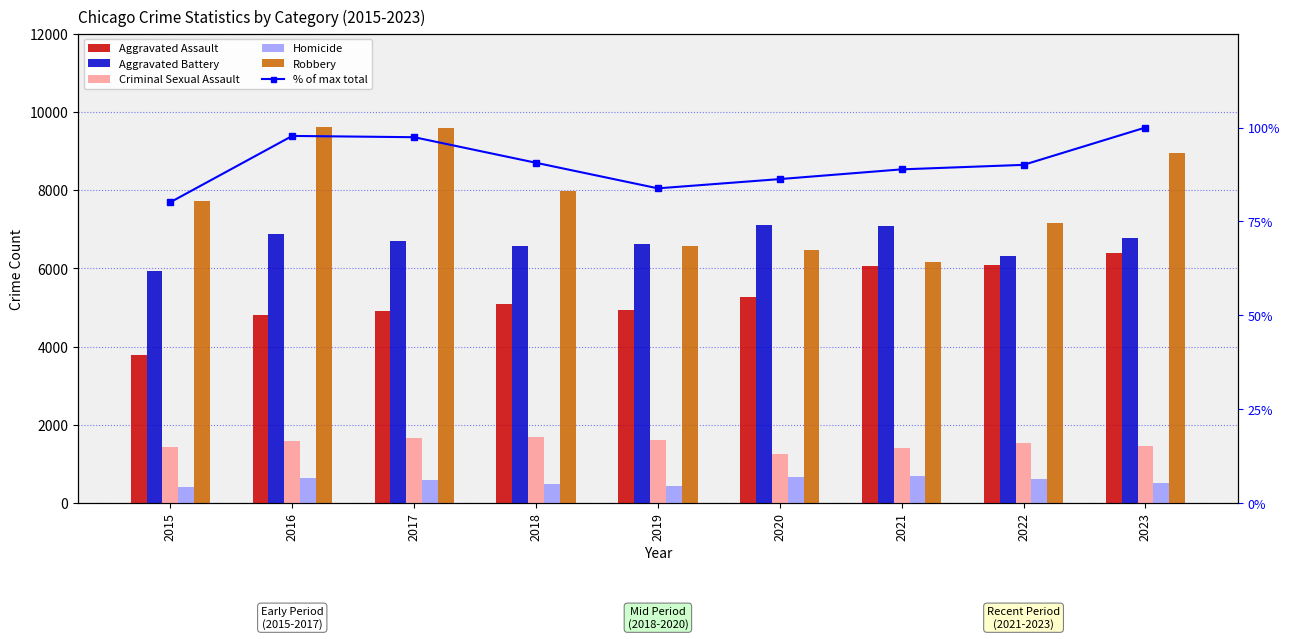

Between 2015 and 2022, which series saw the biggest shift?

Aggravated Assault